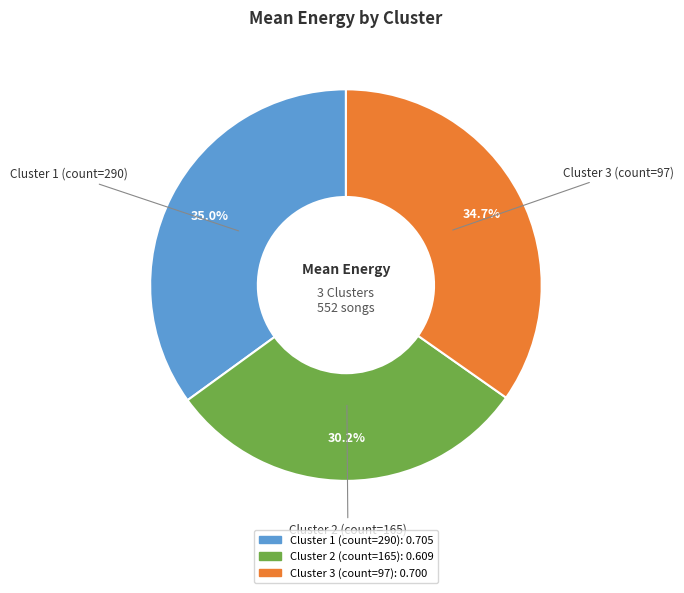

Is it true that Cluster 3 (count=97) is 30% of the pie?

False